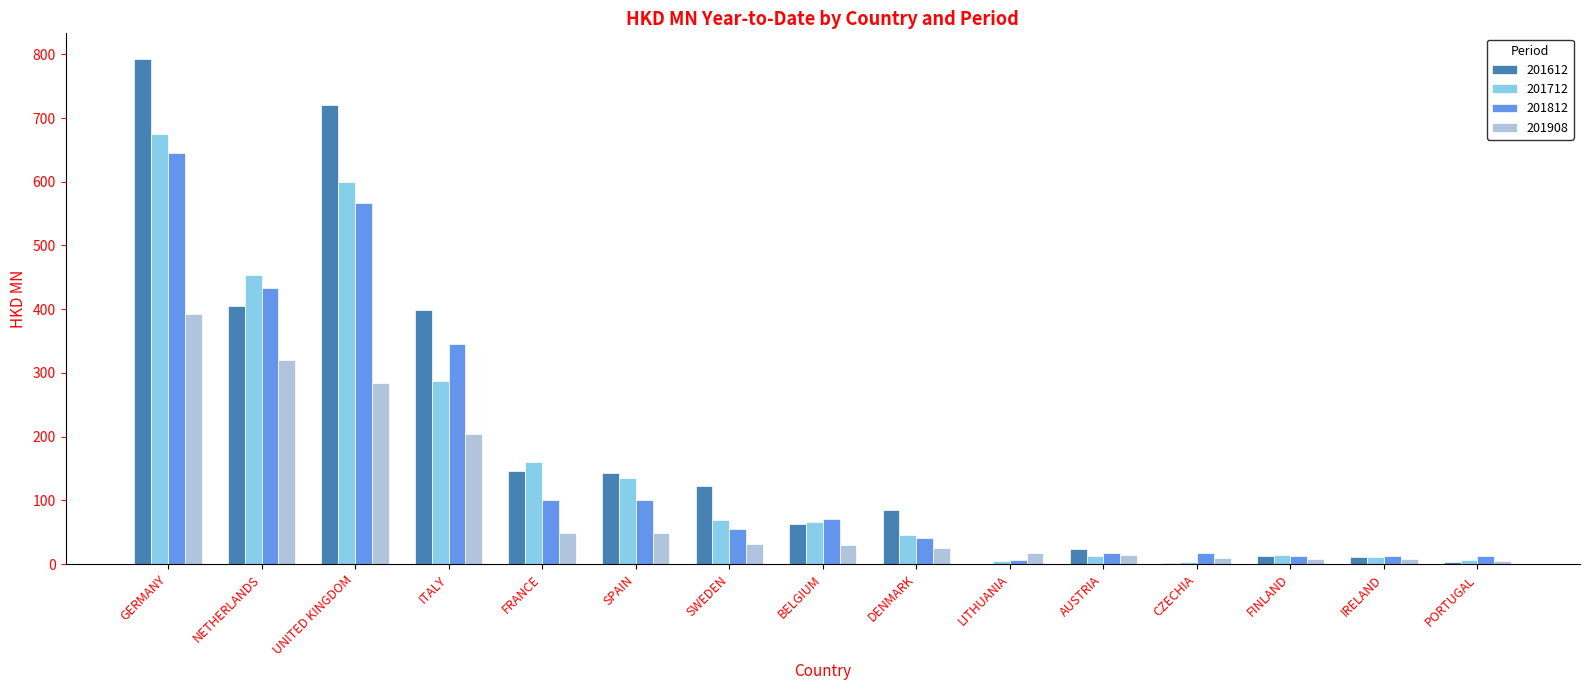

What is the sum of all 201612 values?

2927.5